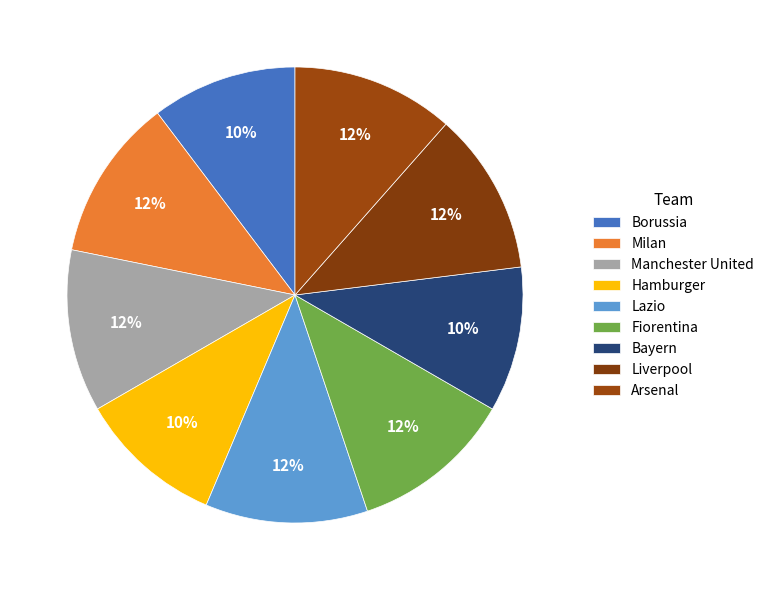

How many slices are in this pie chart?

9